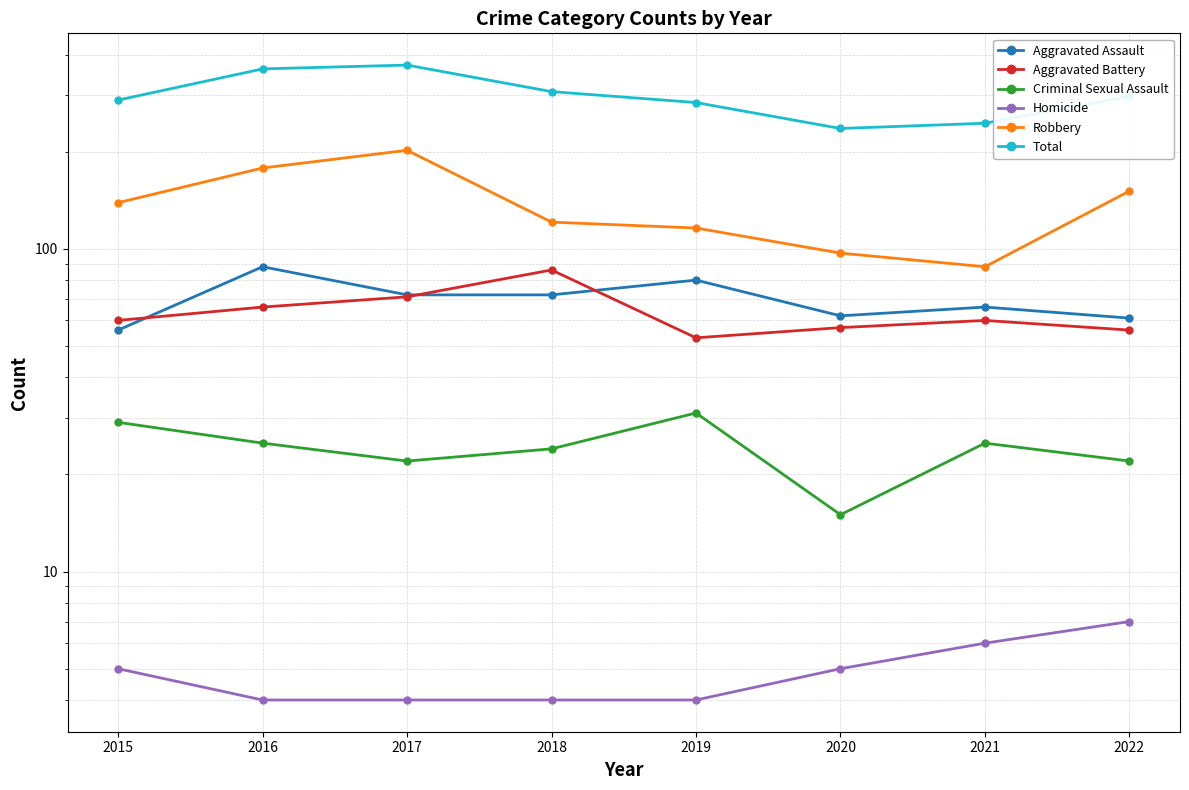

What is the approximate value of Aggravated Assault at 2022, to the nearest 10?

60